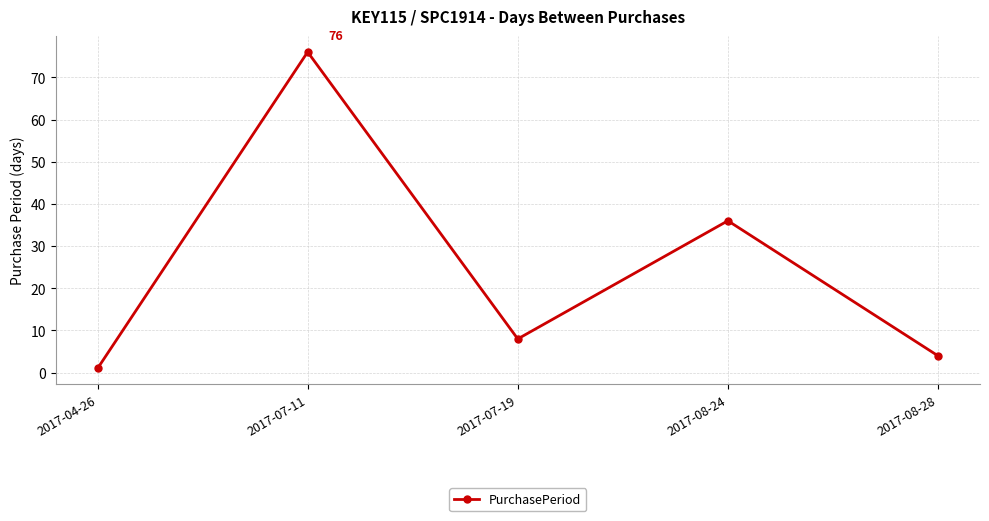

Where is the first local maximum?

2017-07-11